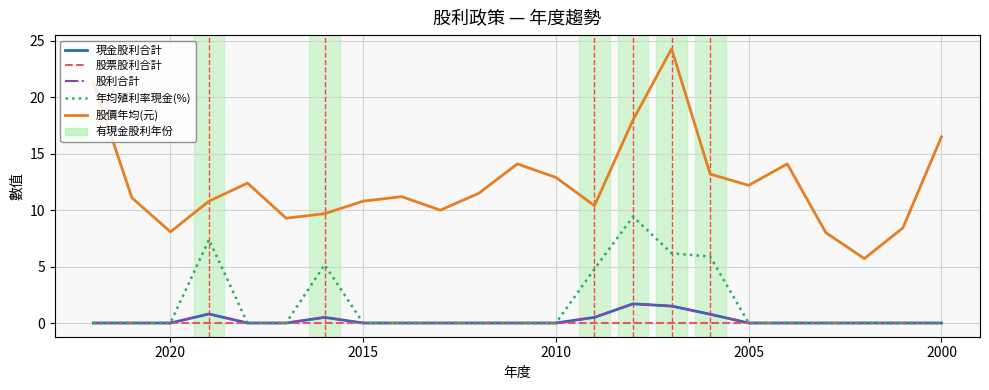

Does the chart have visible grid lines?

Yes